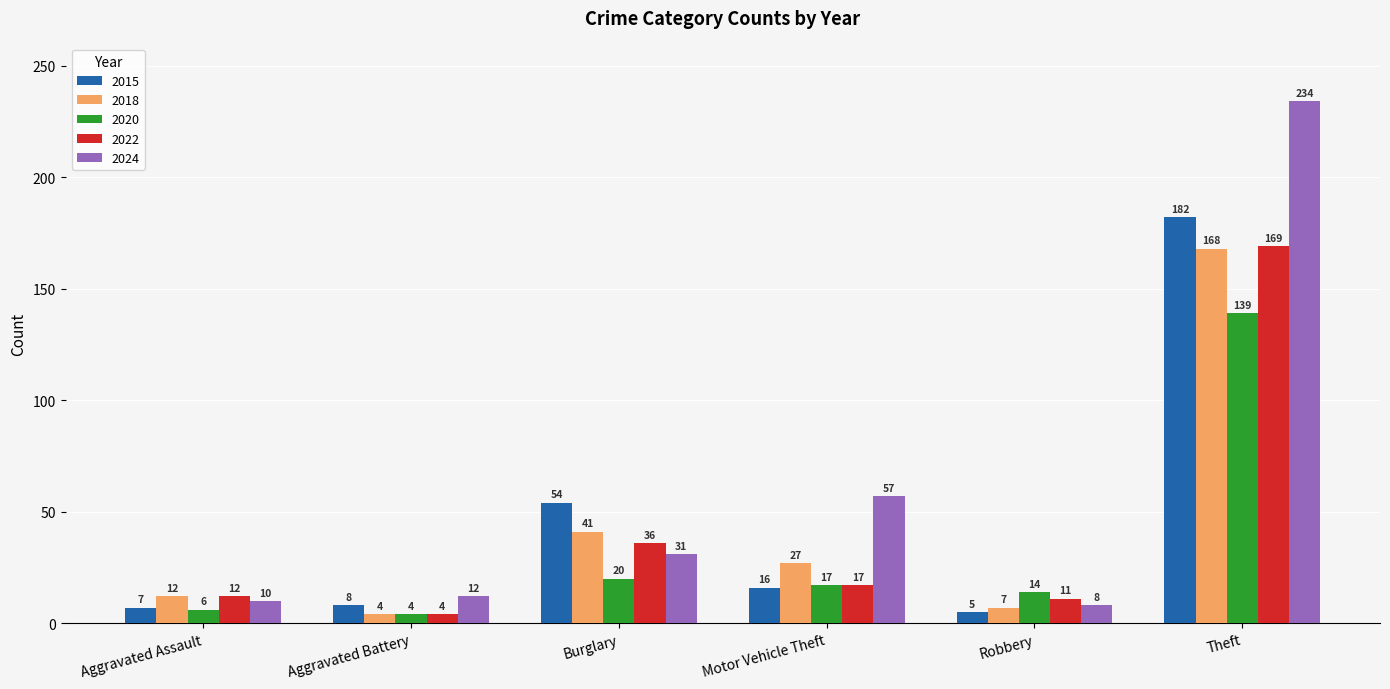

At which category does the chart reach its minimum across all series?

Aggravated Battery